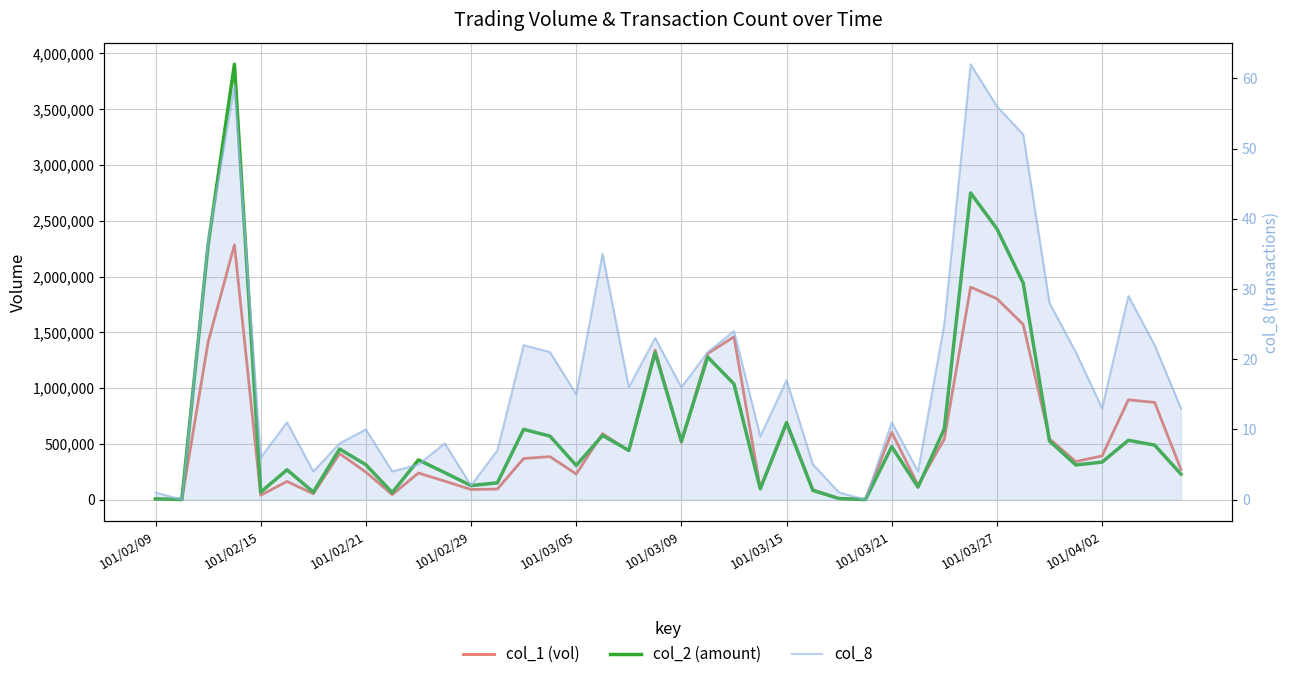

At 15, list the series in order from largest to smallest.

col_2, col_1, col_8